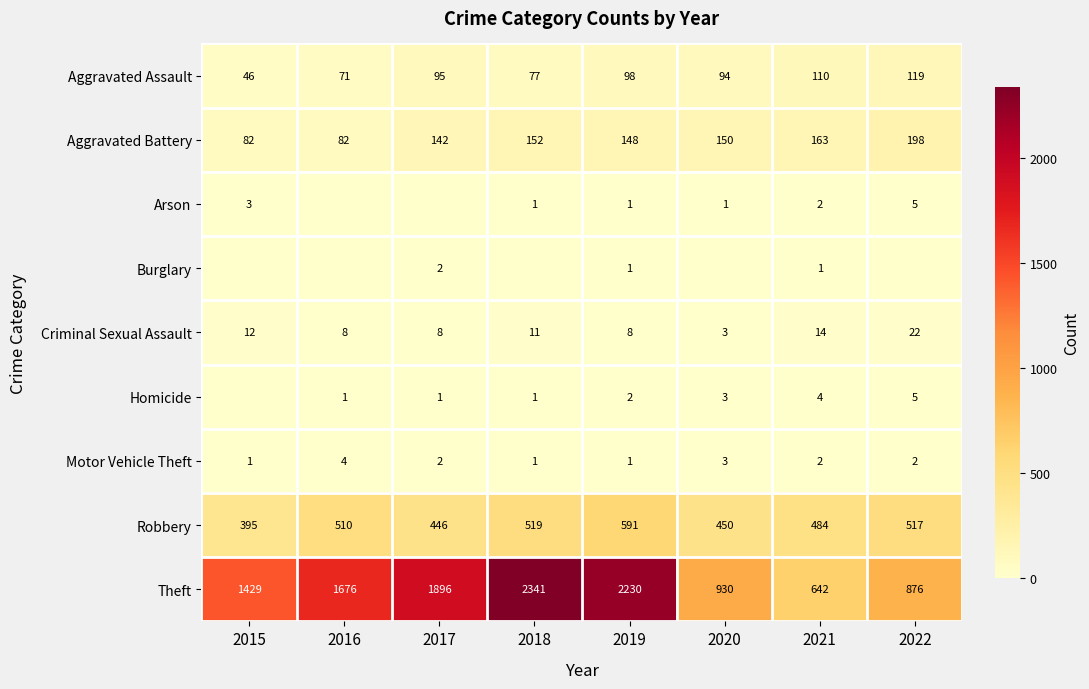

At which category is the sum across all series the highest?

2018